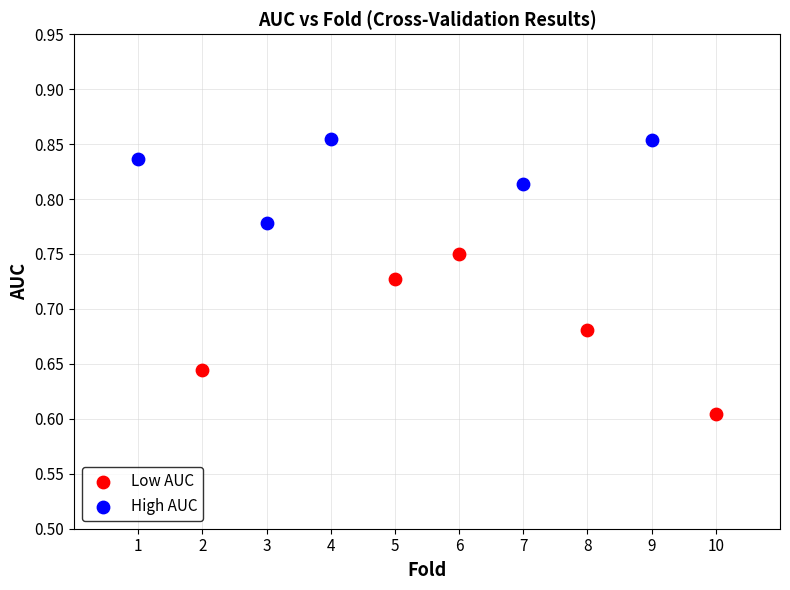

Which series reaches the minimum Y coordinate?

Low AUC